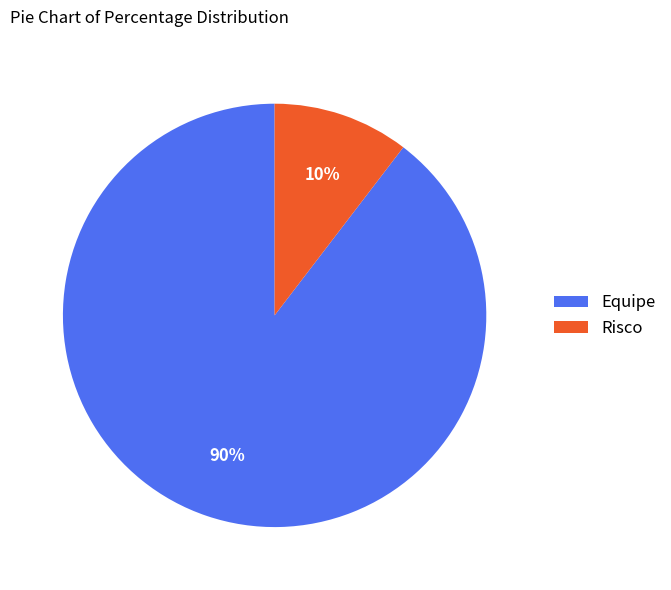

Which slice is the smallest?

Risco